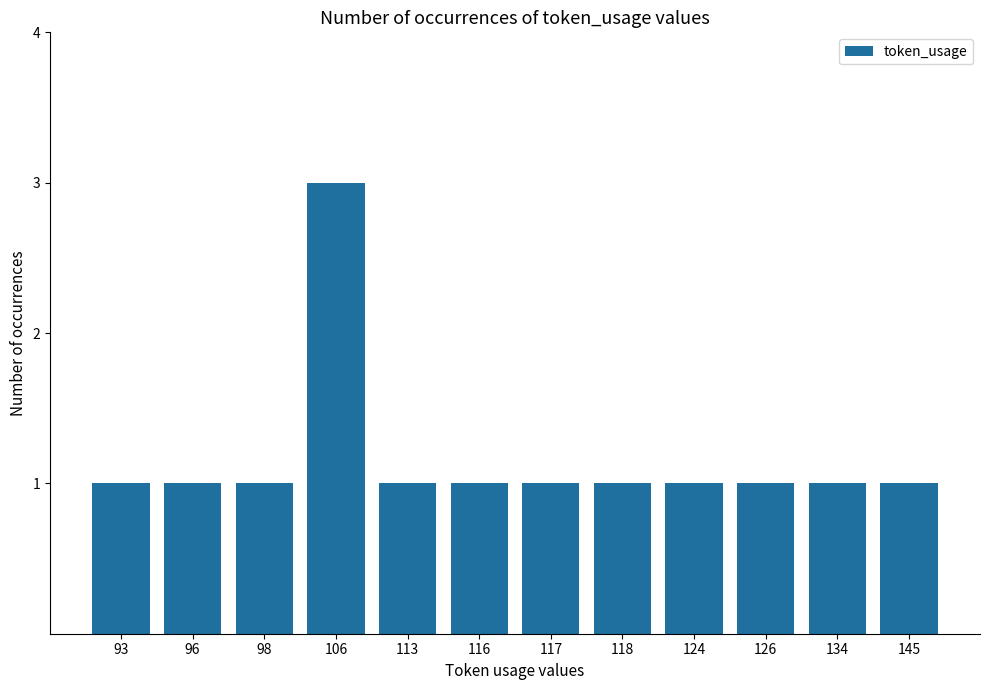

Approximately how many times larger is the value at 96 compared to 124?

1.0